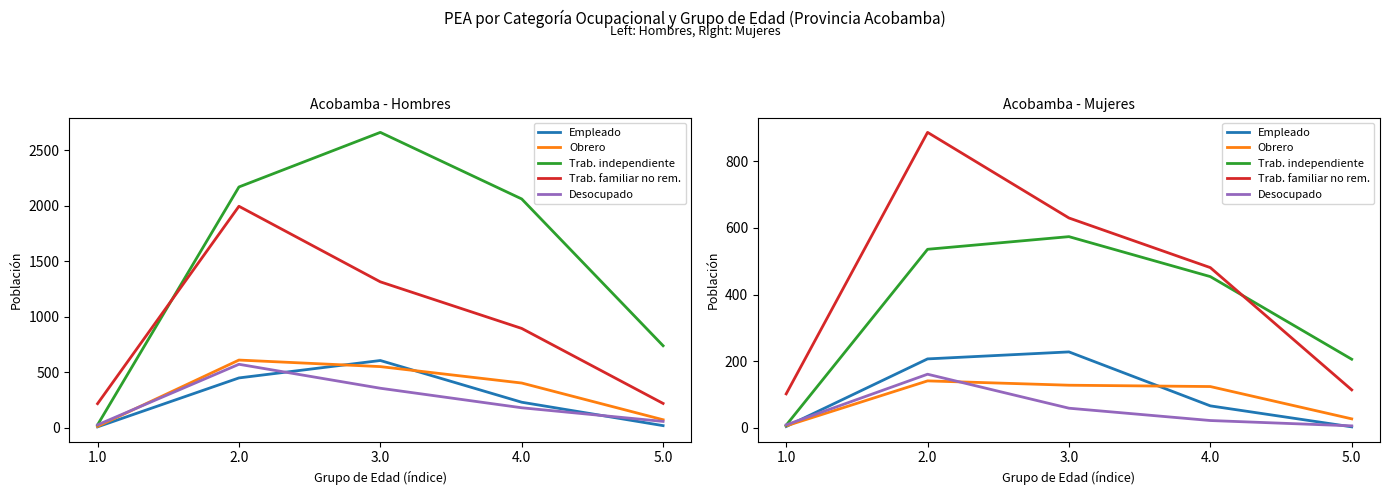

Which series has the widest spread of values?

Trab. familiar no rem.